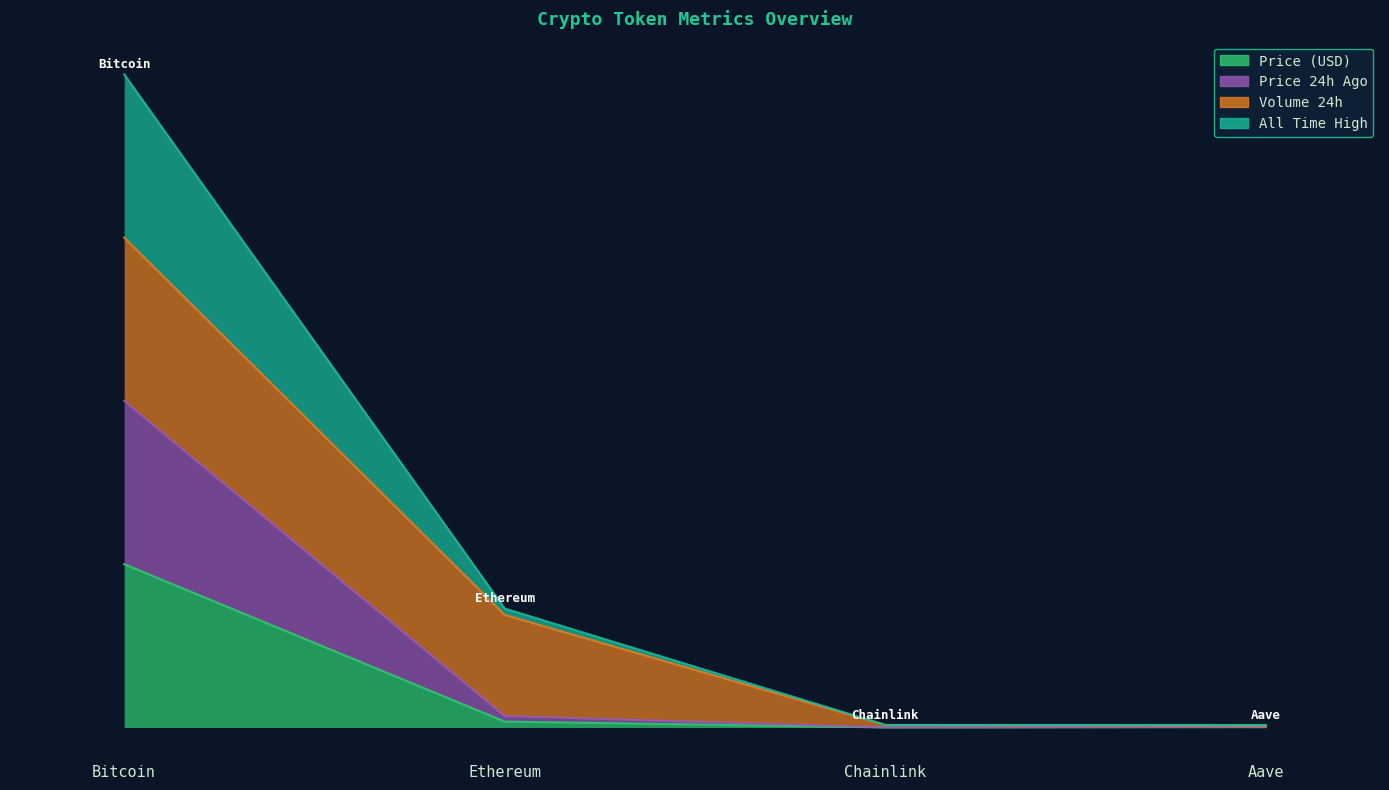

The price24hAgo series shows 0.0 at Chainlink. True or false?

False